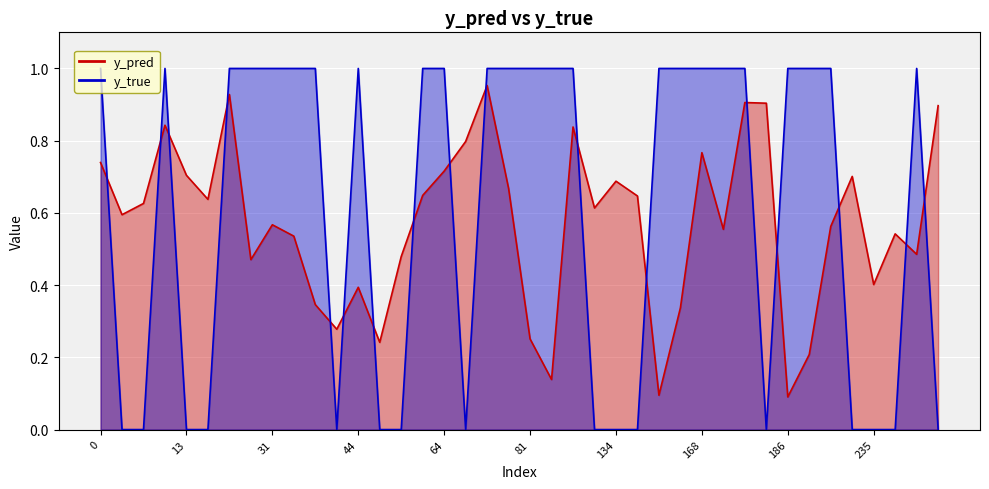

Reading left to right, extract all data points from this chart.

y_pred: 0.7	0.6	0.6	0.8	0.7	0.6	0.9	0.5	0.6	0.5	0.3	0.3	0.4	0.2	0.5	0.6	0.7	0.8	1.0	0.7	0.3	0.1	0.8	0.6	0.7	0.6	0.1	0.3	0.8	0.6	0.9	0.9	0.1	0.2	0.6	0.7	0.4	0.5	0.5	0.9
y_true: 1.0	0.0	0.0	1.0	0.0	0.0	1.0	1.0	1.0	1.0	1.0	0.0	1.0	0.0	0.0	1.0	1.0	0.0	1.0	1.0	1.0	1.0	1.0	0.0	0.0	0.0	1.0	1.0	1.0	1.0	1.0	0.0	1.0	1.0	1.0	0.0	0.0	0.0	1.0	0.0